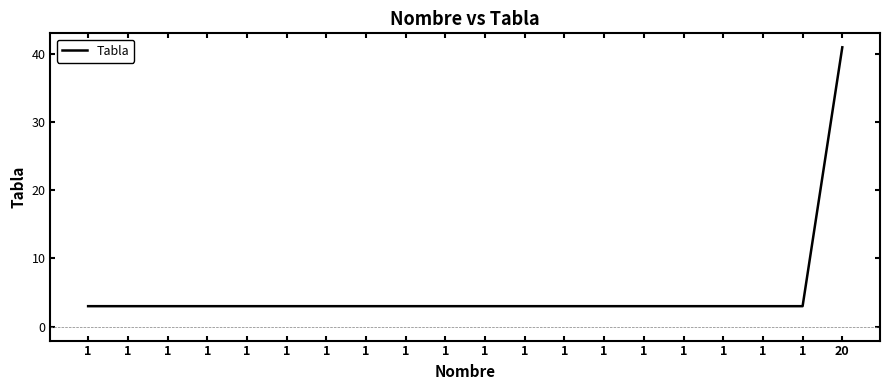

Does the chart have visible grid lines?

No